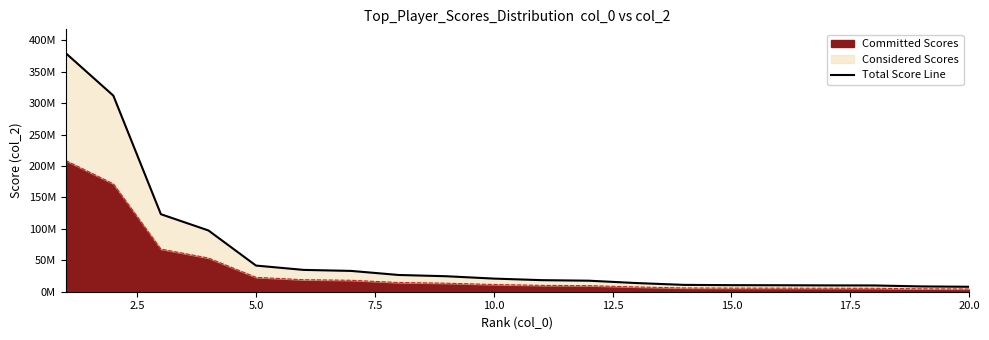

Which label corresponds to the smallest value in the chart?

20.0